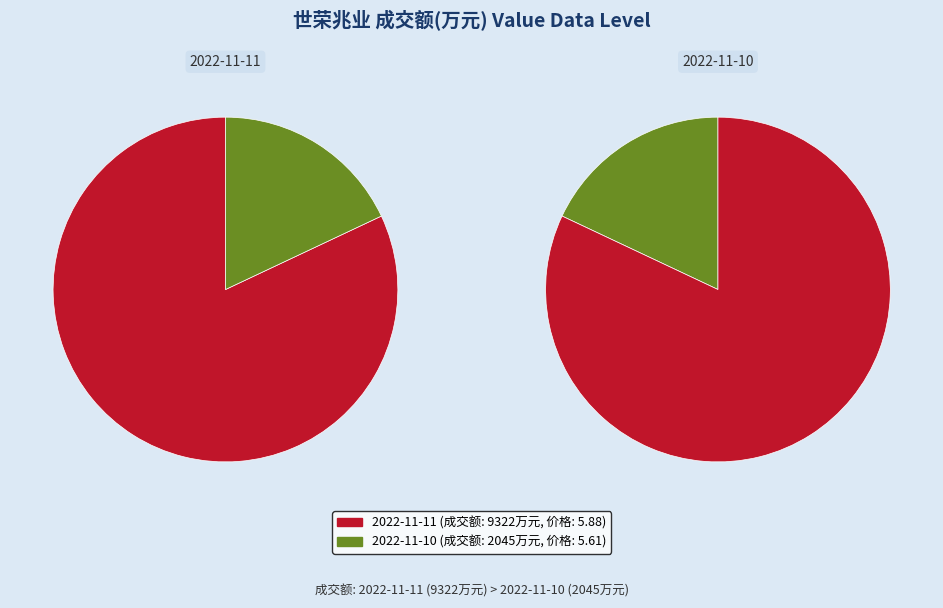

Which has a higher value, 2022-11-10 or 2022-11-11?

2022-11-11